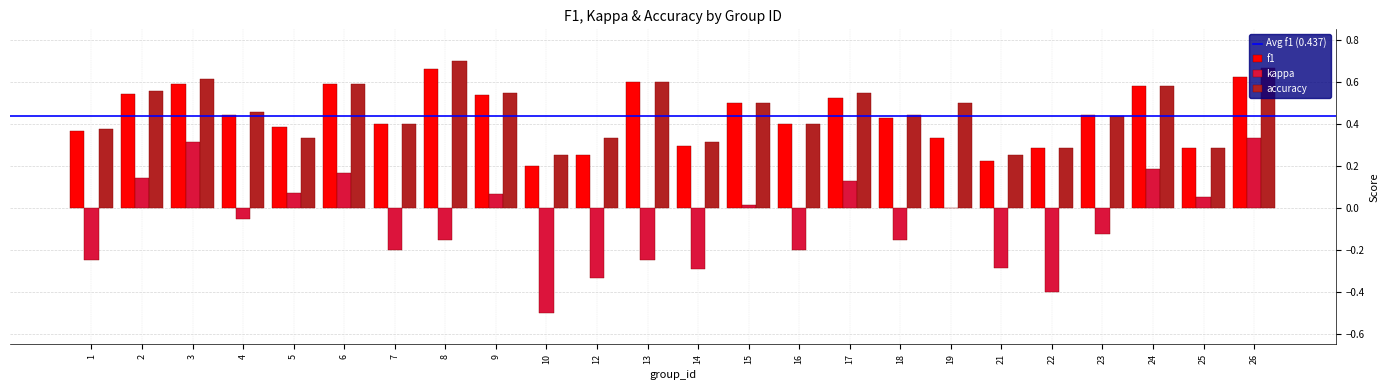

At which label does f1 reach its peak?

8